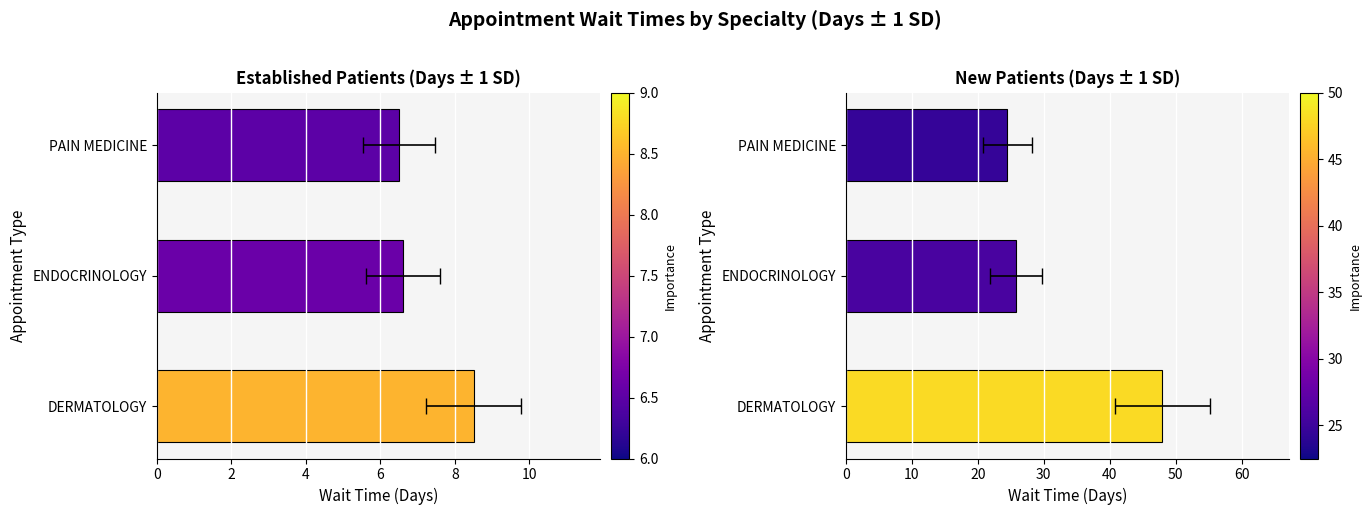

What is the difference between the highest and lowest values at ENDOCRINOLOGY?

19.2